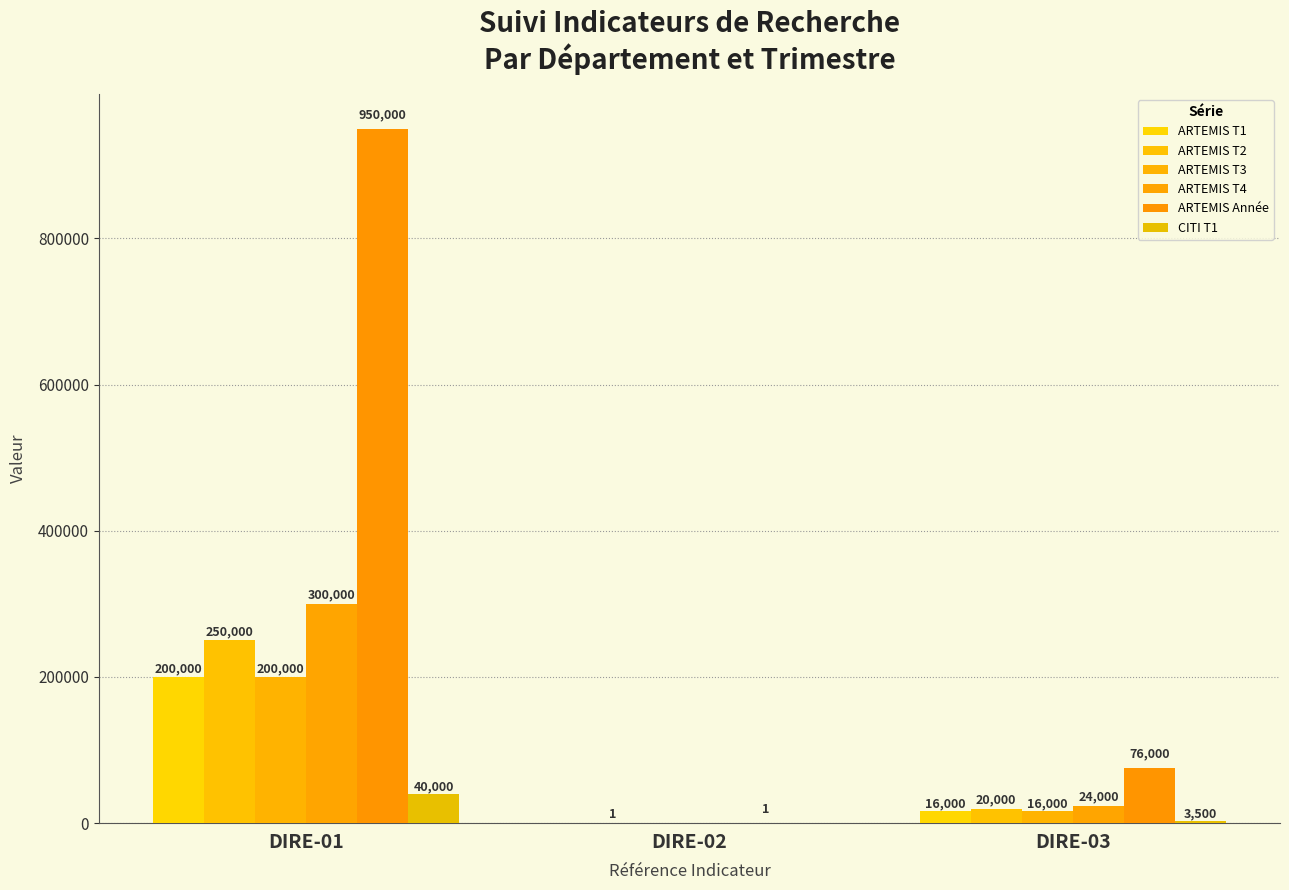

What is the total value across all series at DIRE-02?

2